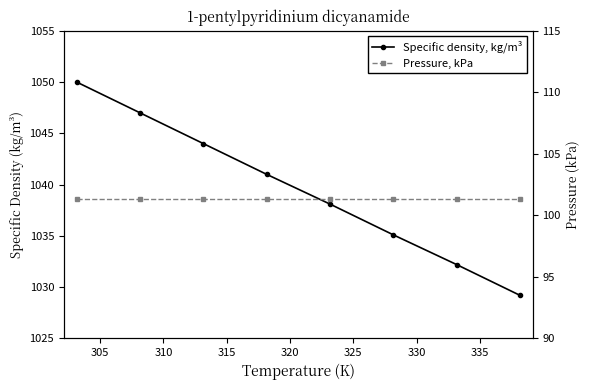

What is the value of the Pressure, kPa point at the 5th from the left?

101.3